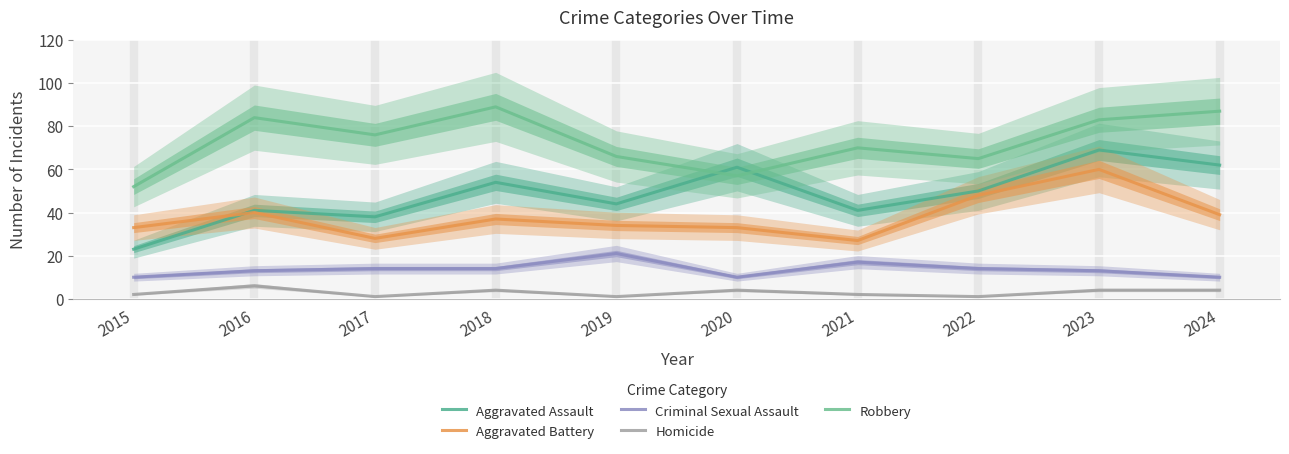

What are all the series names shown in the legend?

Aggravated Assault, Aggravated Battery, Criminal Sexual Assault, Homicide, Robbery